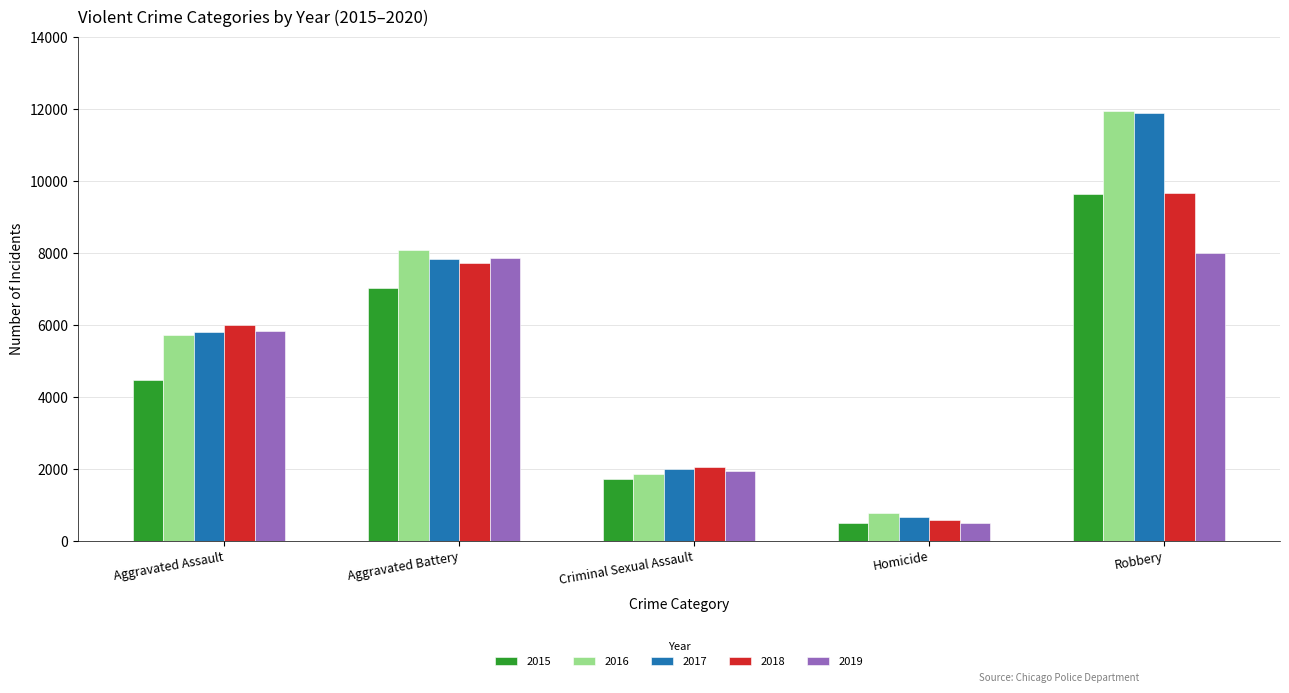

Read the 2015 value at Homicide, to the nearest 100.

500